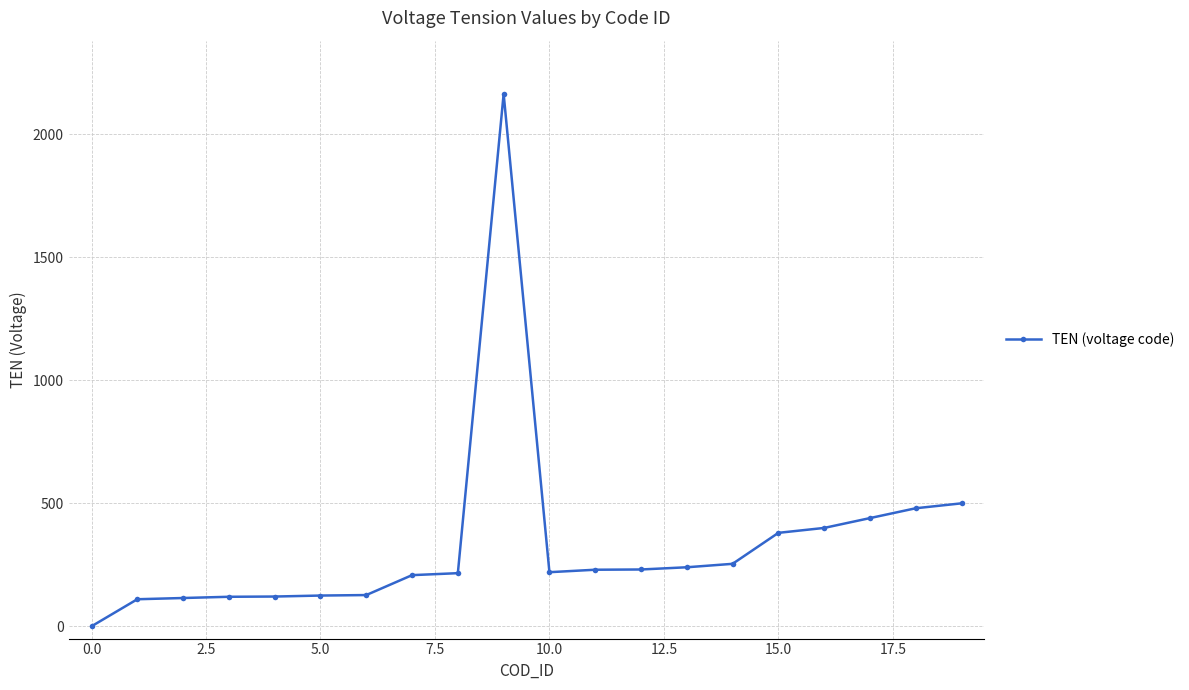

What is the maximum value shown in the chart?

2165